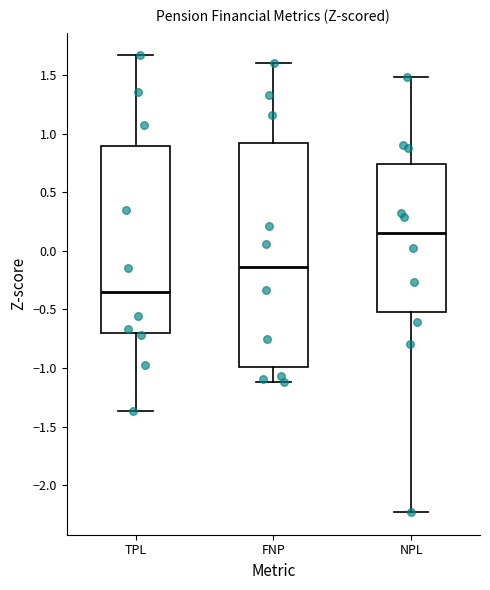

Where is the upper edge of the box for NPL on the y-axis? The values are not printed on the chart, so give them approximately, as read against the axis.

0.75